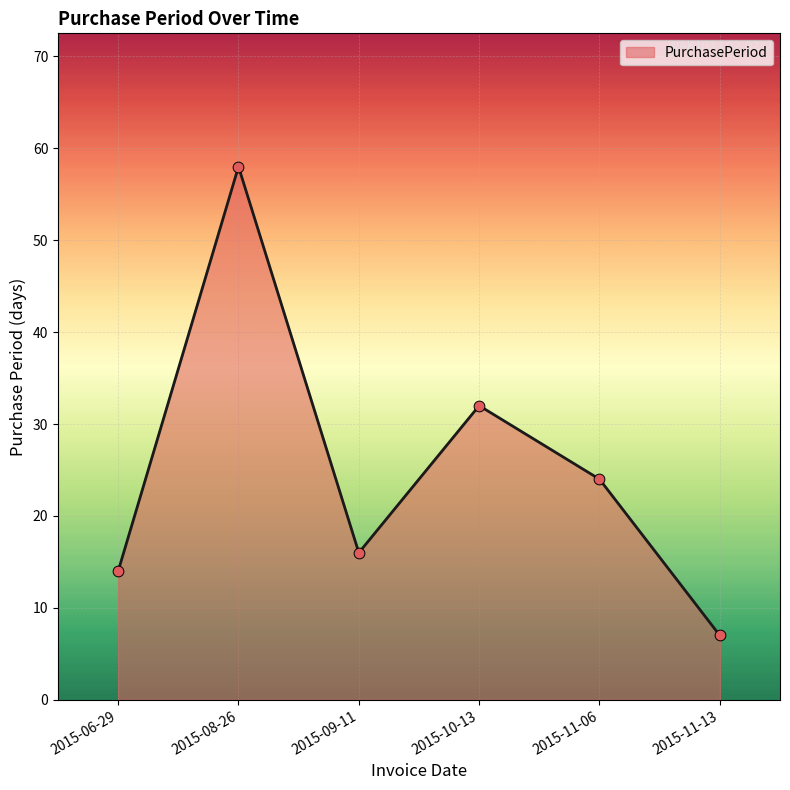

Which has a higher value, 2015-09-11 or 2015-08-26?

2015-08-26